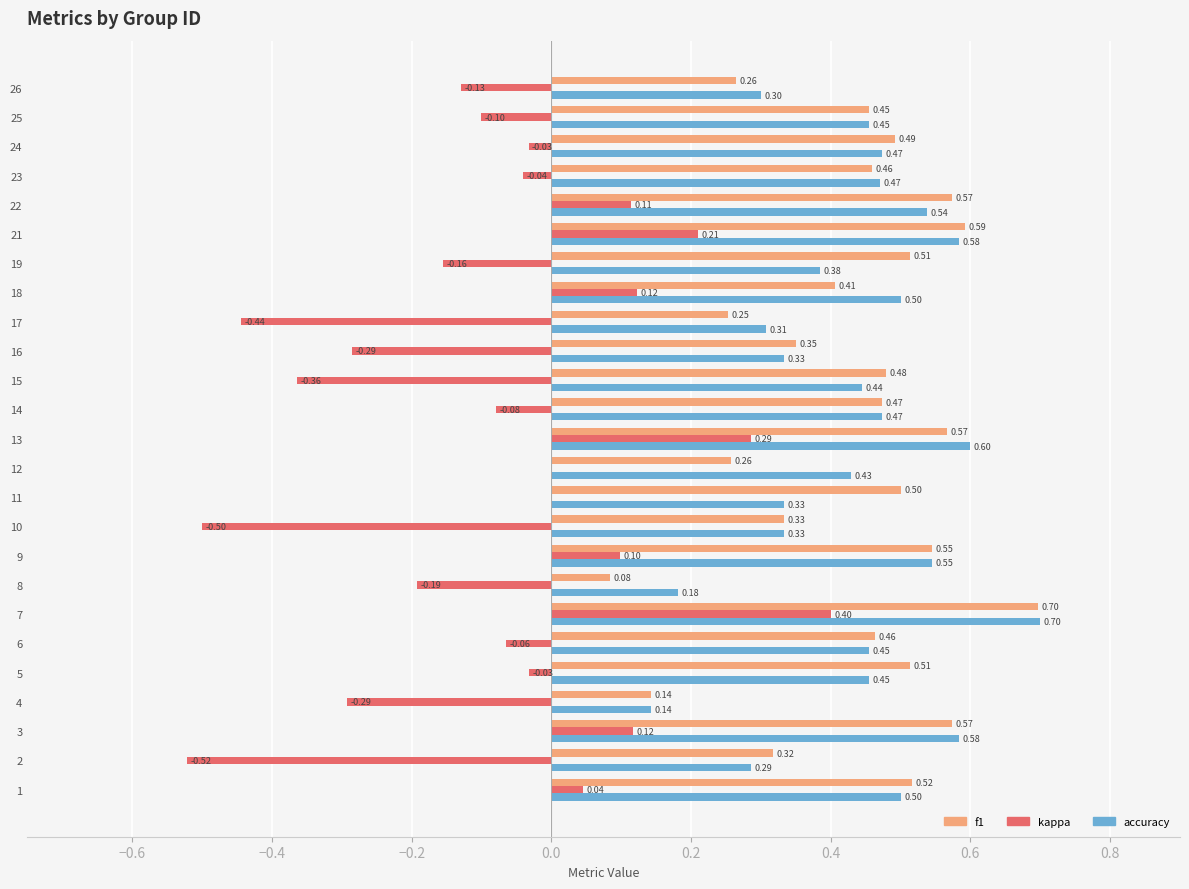

Which series has the largest total across all categories?

f1